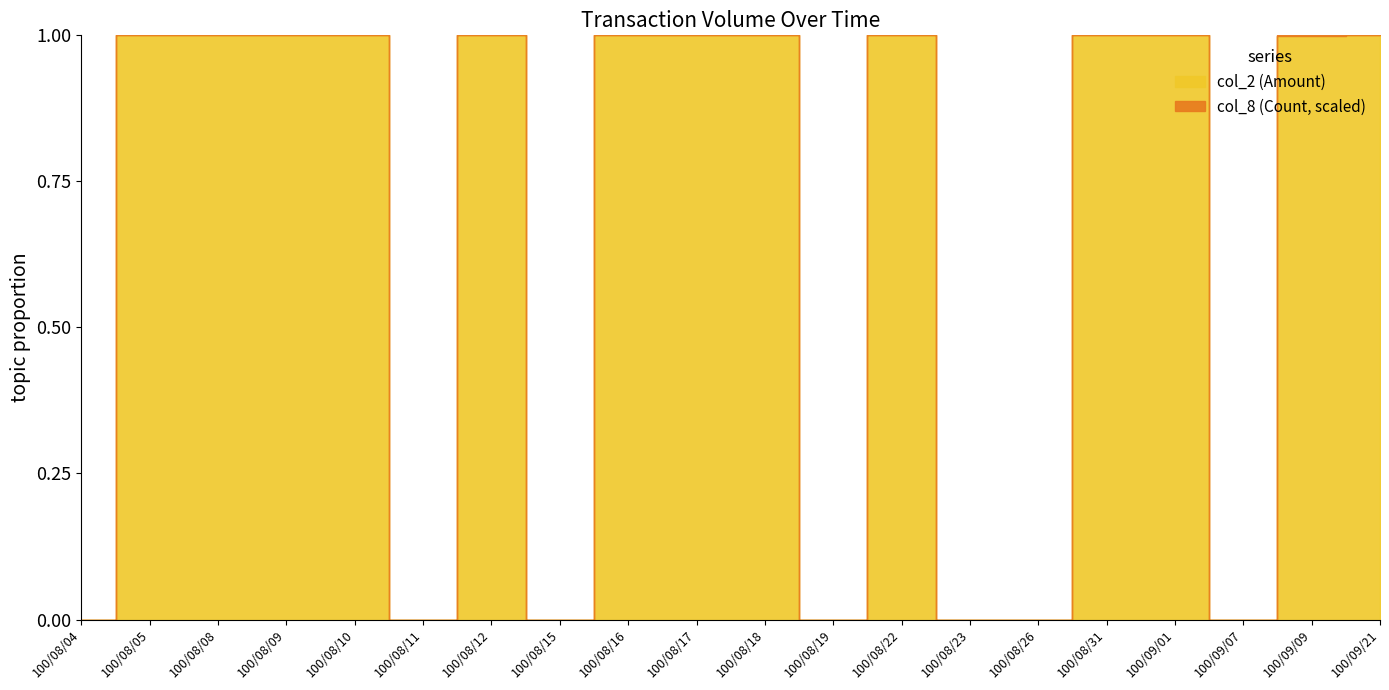

In col_2 (Amount), how many points are higher than both neighbors (excluding endpoints)?

5